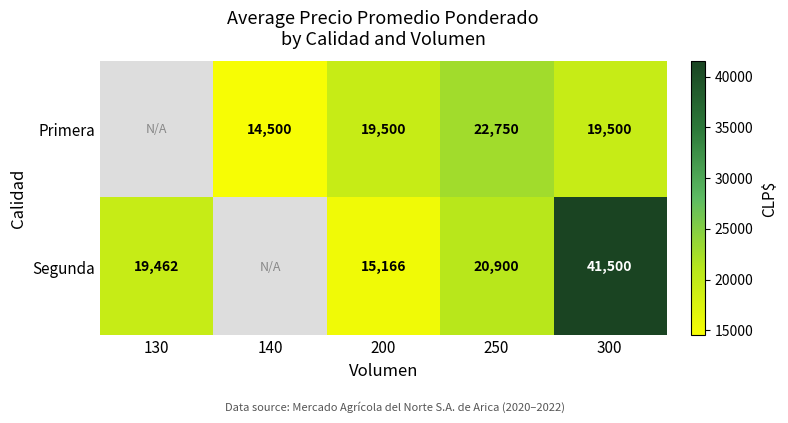

What is the spread (max minus min) of values at 300?

22000